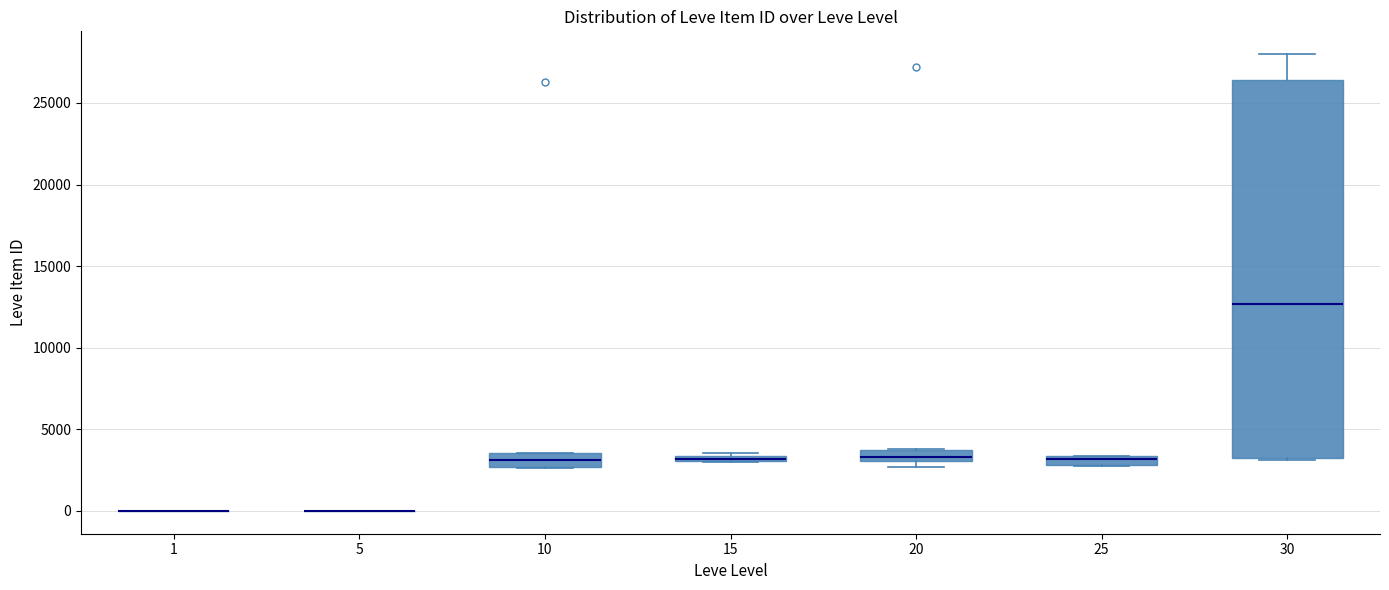

Which box is the tallest, from its lower edge to its upper edge?

30